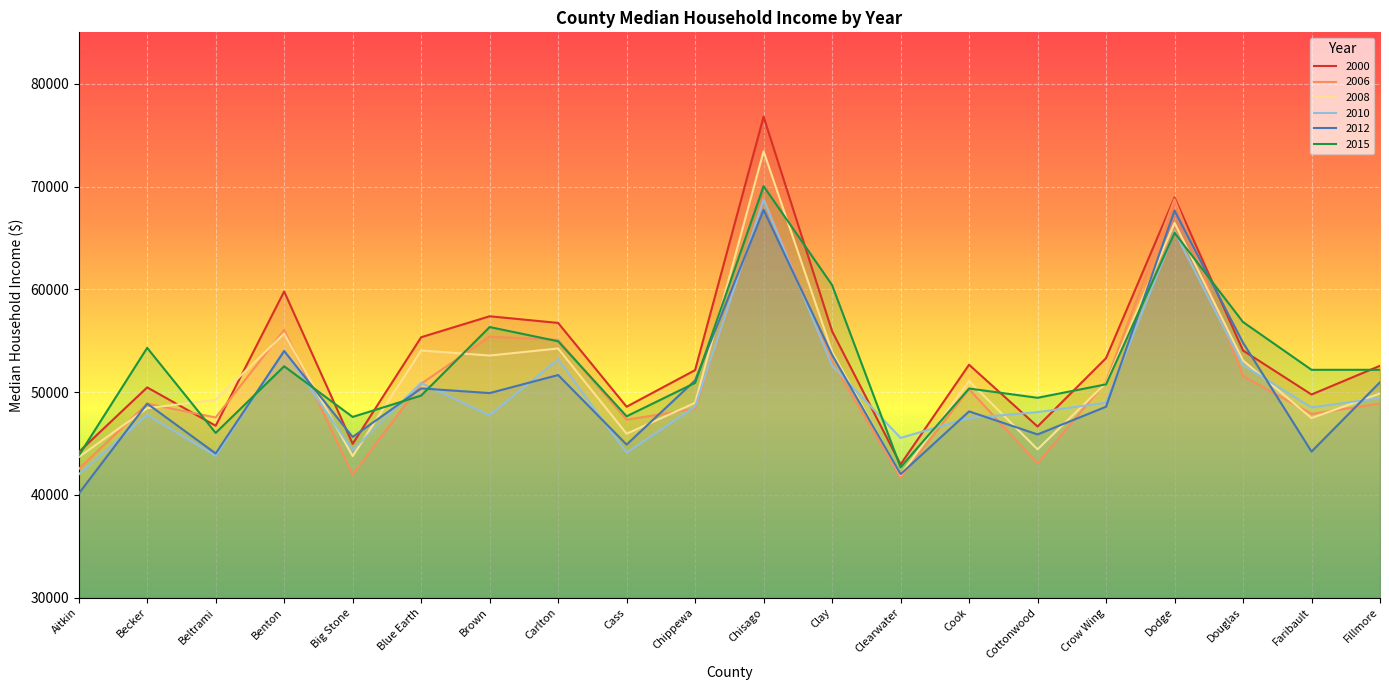

What is the label of the 17th point from the left?

Dodge